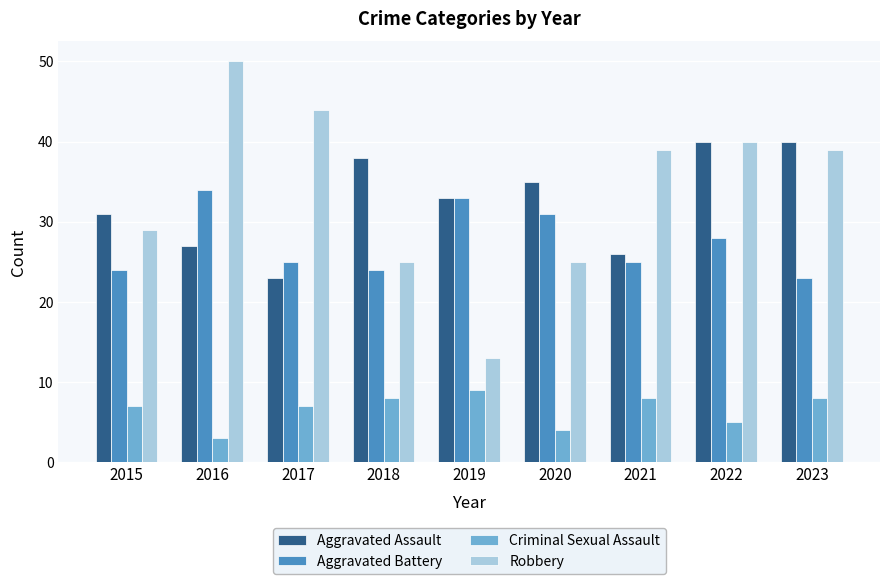

What is the greatest value displayed?

50